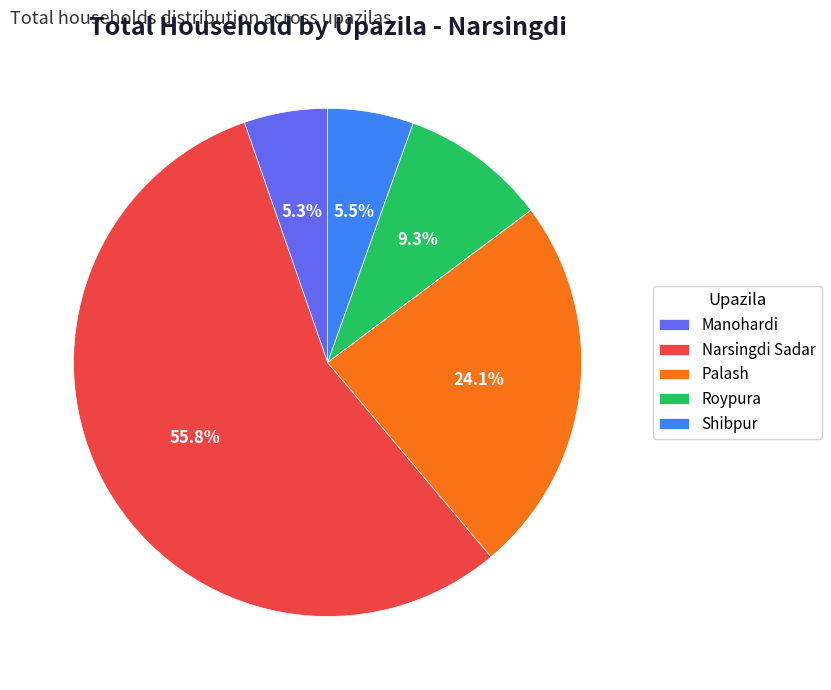

What is the largest slice in the pie chart?

Narsingdi Sadar